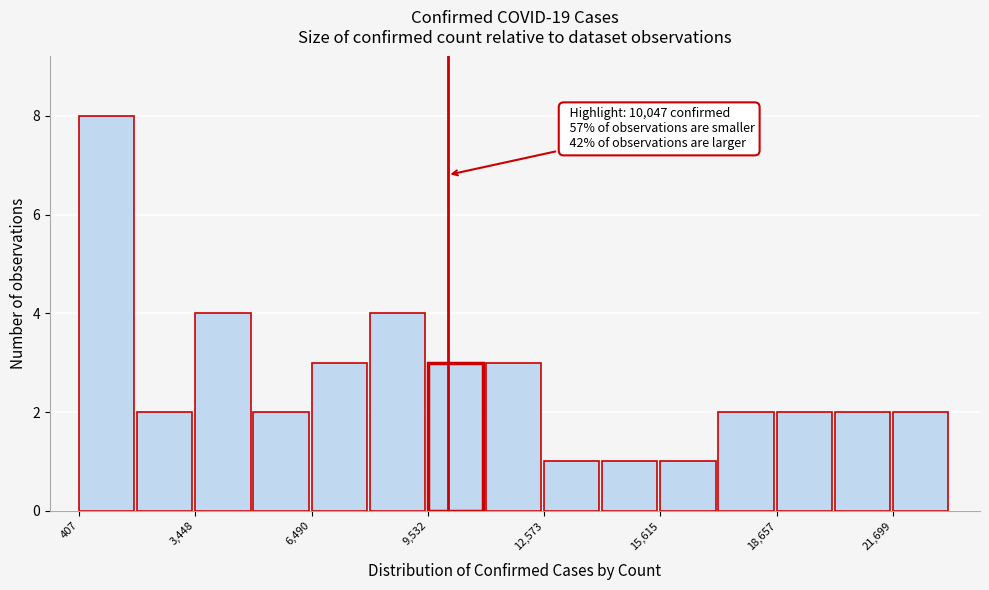

Around what value on the x-axis is the tallest bar? Give the approximate position of its centre, as read against the axis.

1000